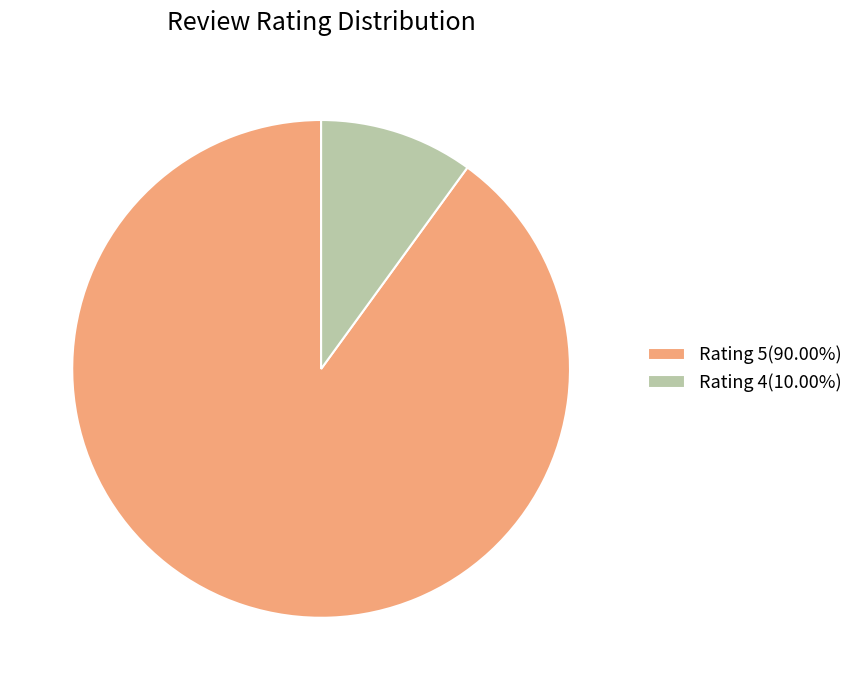

Which category has the biggest portion of the pie?

Rating 5